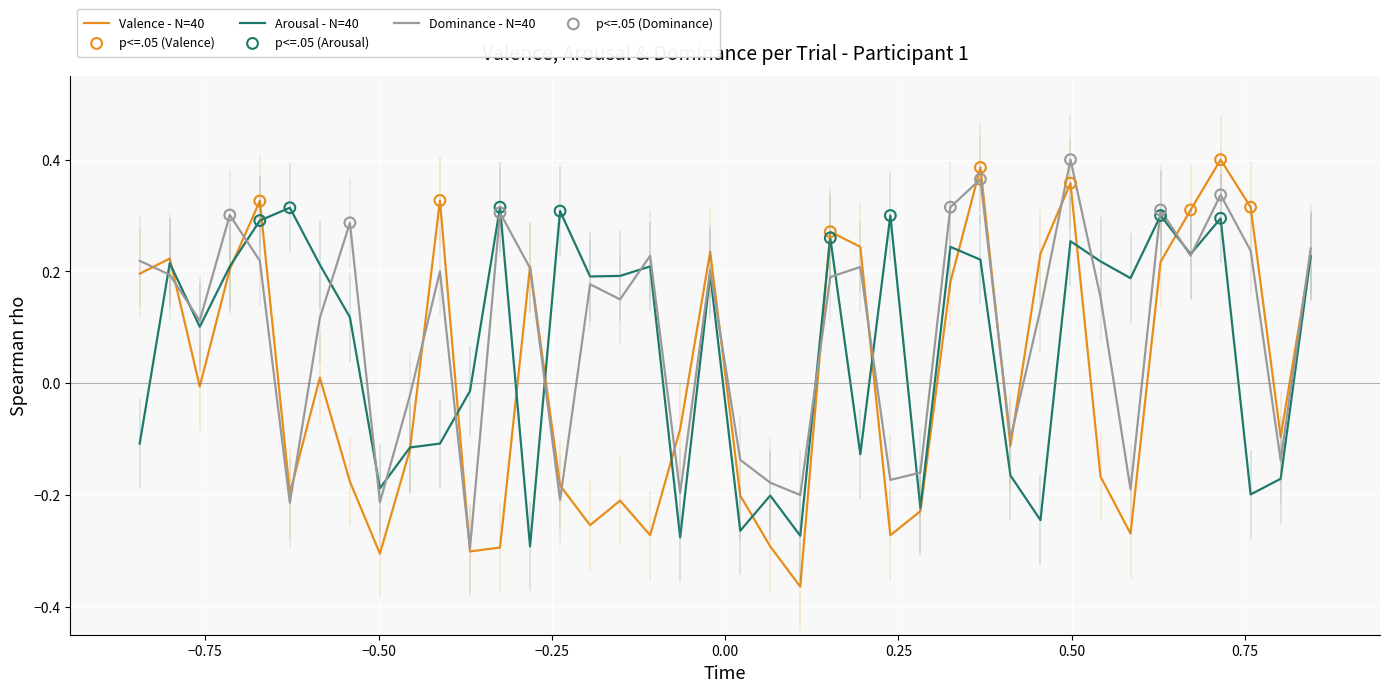

Which series has the largest total across all categories?

Dominance